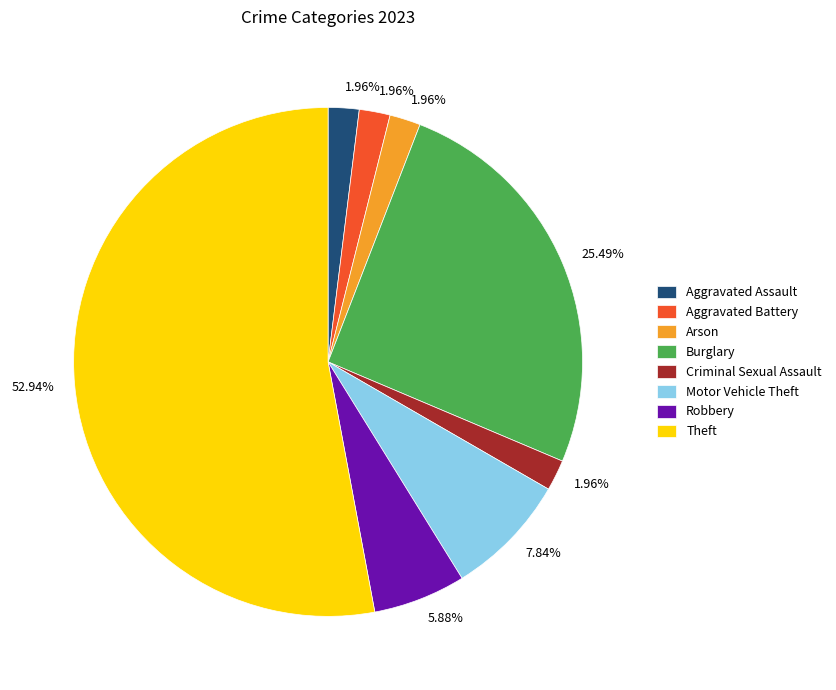

How many slices are in this pie chart?

8